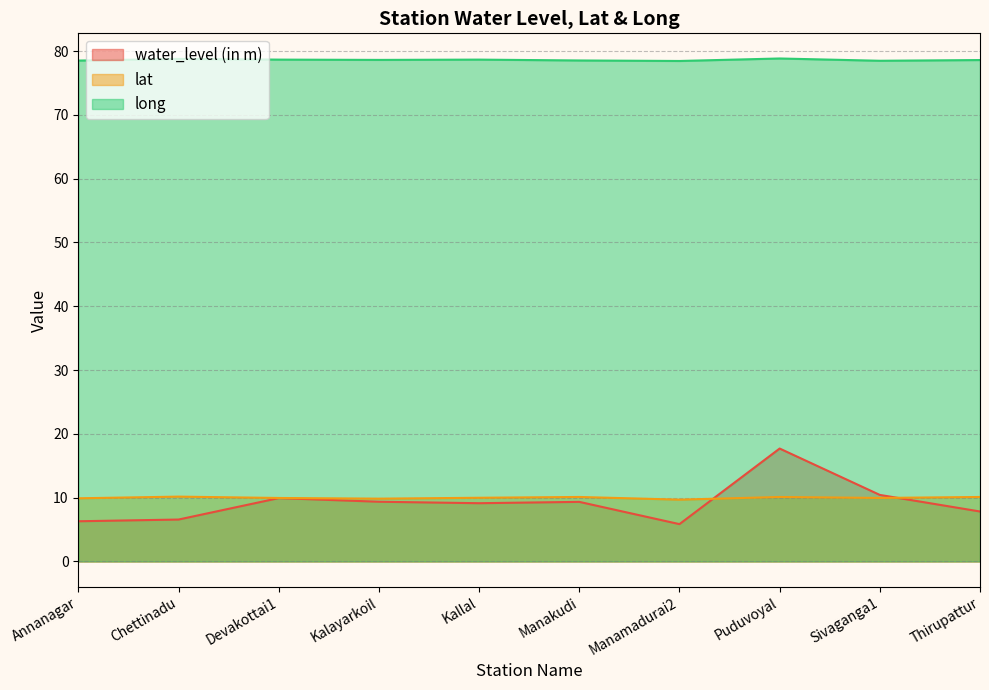

Reading left to right, list all the values displayed in this chart.

water_level (in m): Annanagar=6.3	Chettinadu=6.6	Devakottai1=9.9	Kalayarkoil=9.4	Kallal=9.1	Manakudi=9.3	Manamadurai2=5.8	Puduvoyal=17.7	Sivaganga1=10.4	Thirupattur=7.8
lat: Annanagar=9.9	Chettinadu=10.2	Devakottai1=9.9	Kalayarkoil=9.8	Kallal=10.0	Manakudi=10.1	Manamadurai2=9.7	Puduvoyal=10.1	Sivaganga1=10.0	Thirupattur=10.1
long: Annanagar=78.5	Chettinadu=78.8	Devakottai1=78.7	Kalayarkoil=78.6	Kallal=78.7	Manakudi=78.5	Manamadurai2=78.5	Puduvoyal=78.8	Sivaganga1=78.5	Thirupattur=78.6